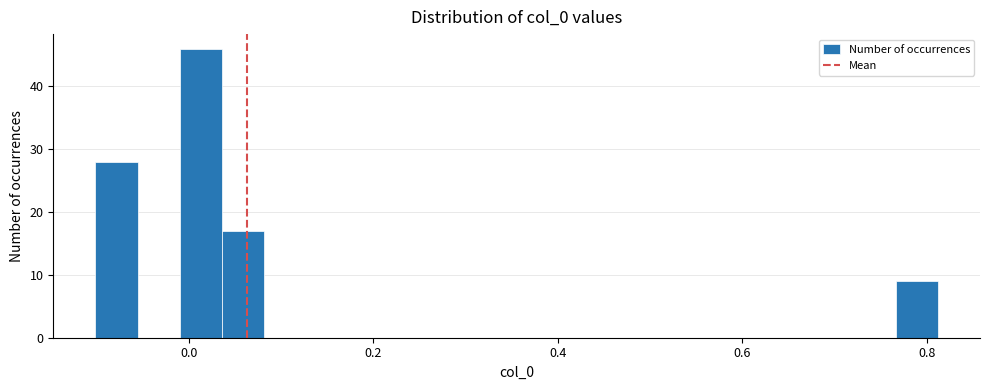

Read against the x-axis, roughly where is the centre of the tallest bar?

0.02